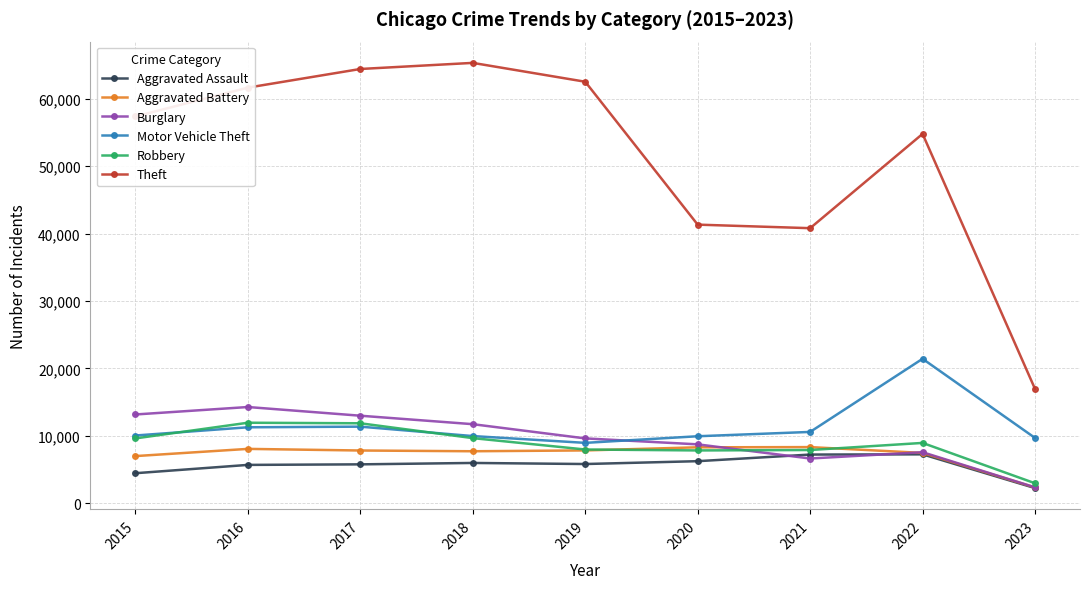

Is the value of Motor Vehicle Theft at 2022 greater than the value of Aggravated Assault at 2021?

Yes